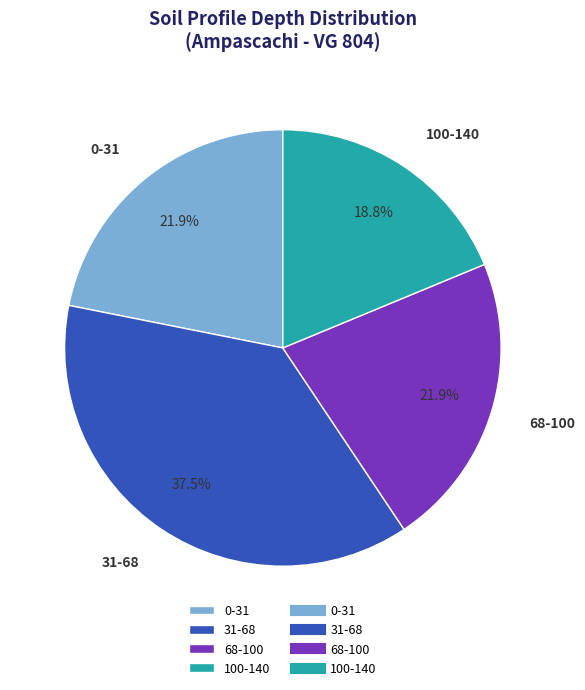

What portion of the pie excludes 0-31?

78.1%